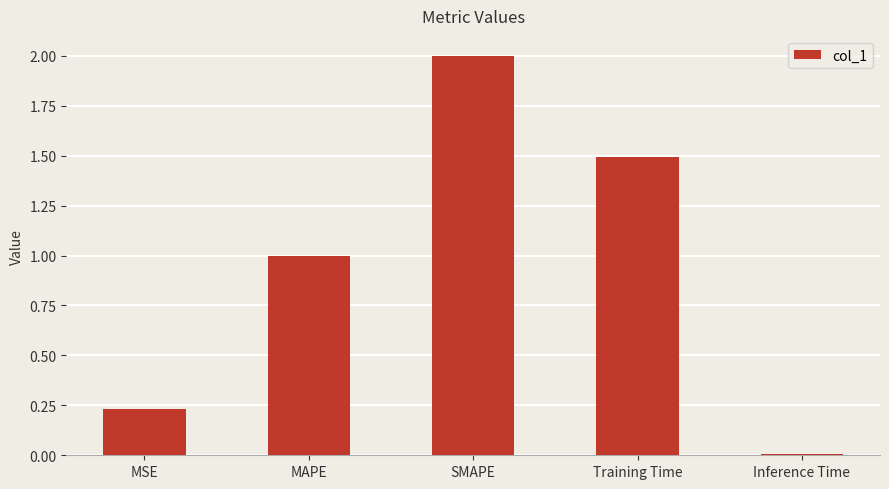

Is it true that the value at Inference Time is 0.0?

True